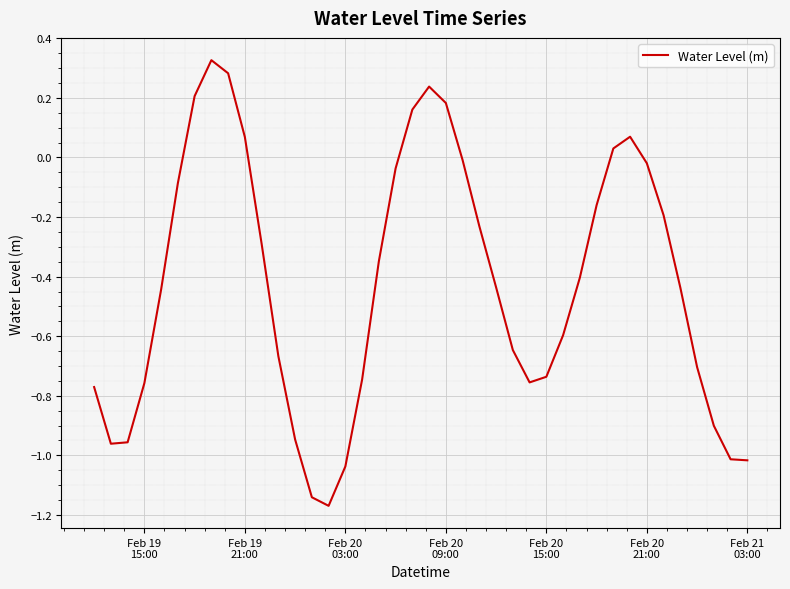

What is the difference between the maximum and minimum values?

1.5